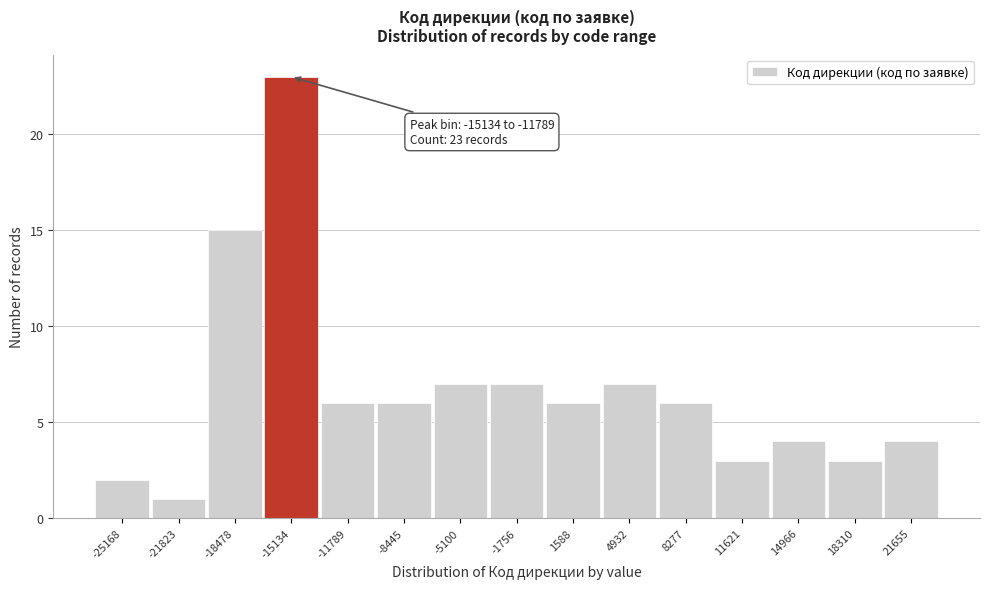

Reading right to left, transcribe all the data shown in this chart.

21655=4	18310=3	14966=4	11621=3	8277=6	4932=7	1588=6	-1756=7	-5100=7	-8445=6	-11789=6	-15134=23	-18478=15	-21823=1	-25168=2